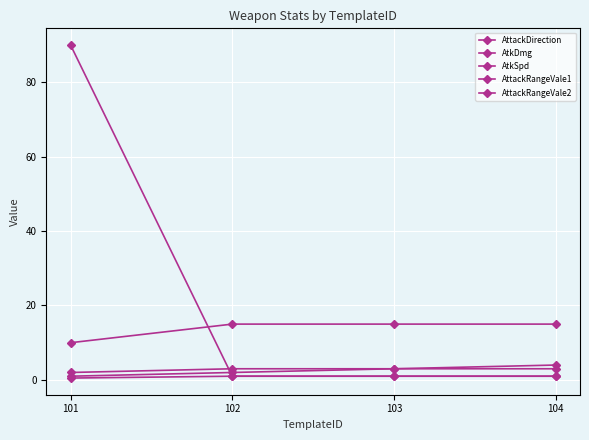

At how many categories does at least one series exceed 81?

1